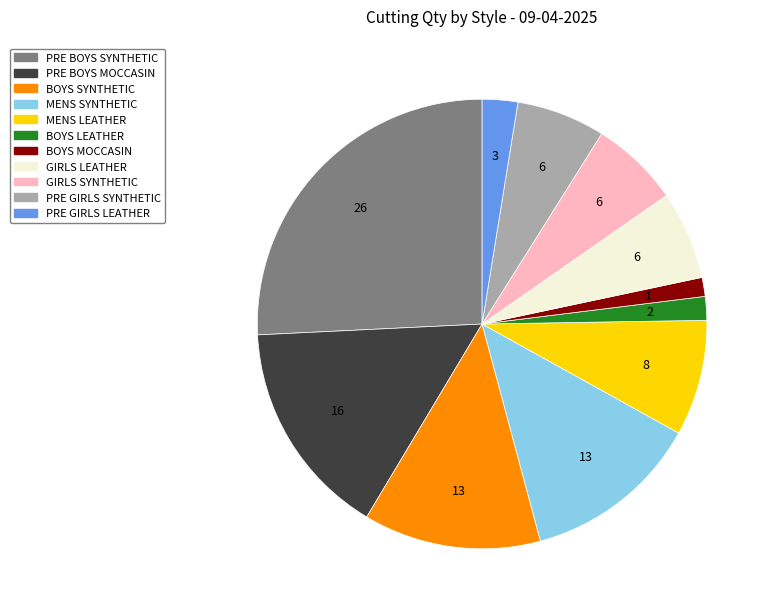

Which has a higher value, MENS LEATHER or GIRLS SYNTHETIC?

MENS LEATHER